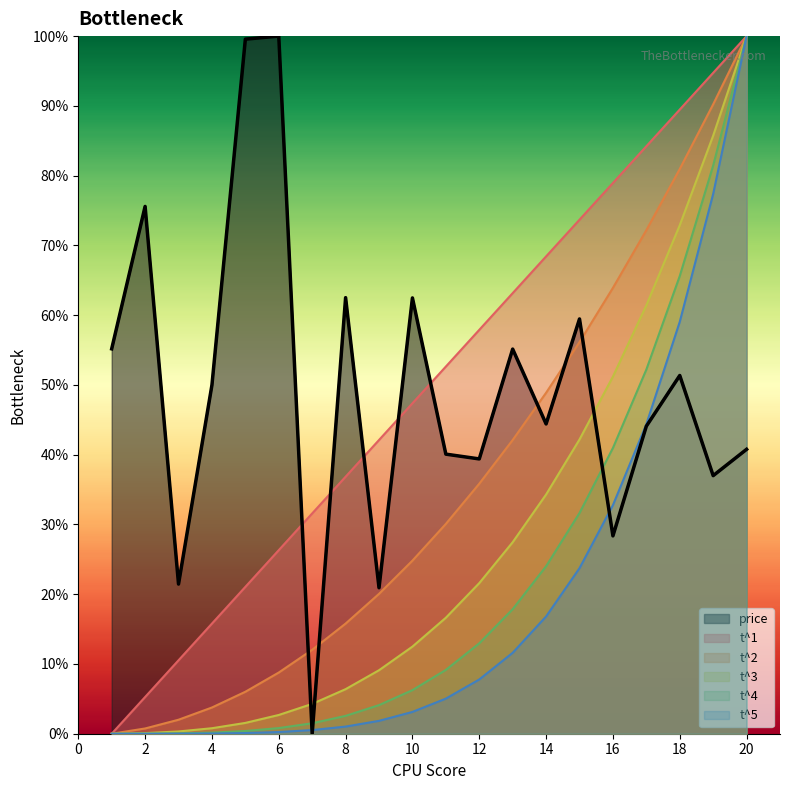

Where is t^5 nearest to the value 50?

17